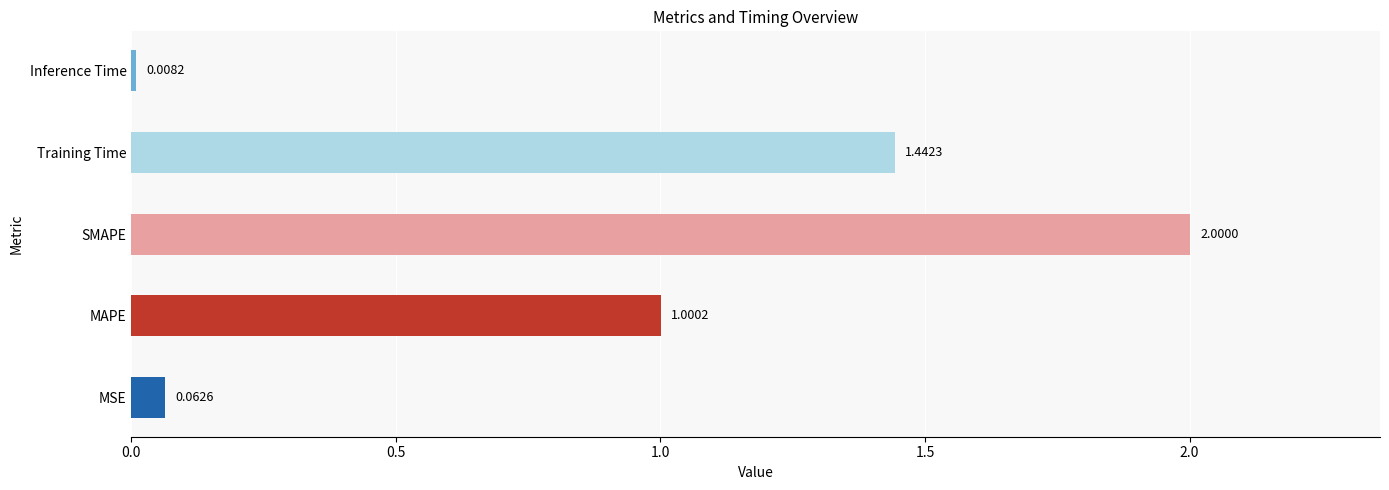

At which label is the value closest to 1?

MAPE